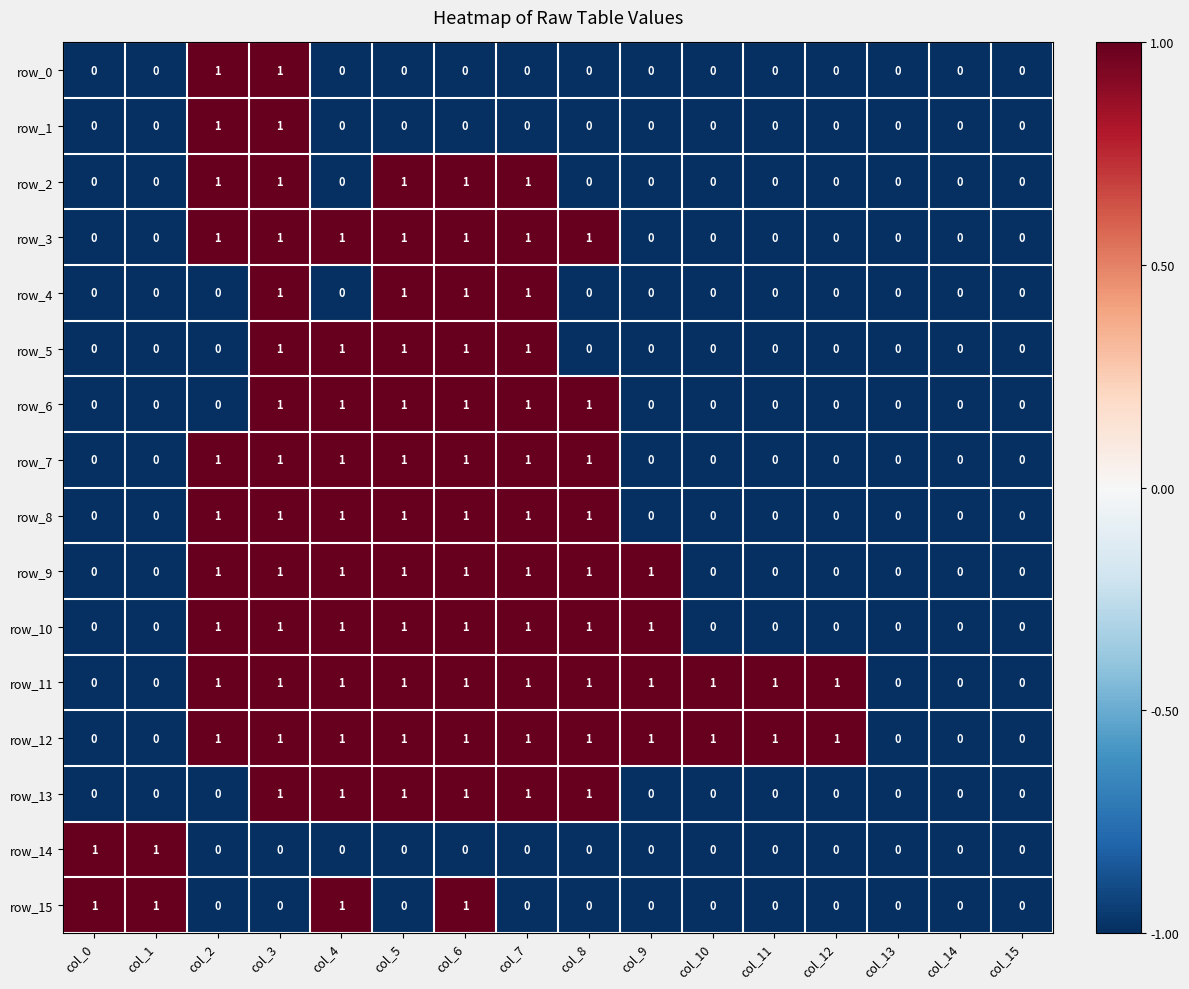

What is the difference between the maximum and minimum values in the row_4 series?

1